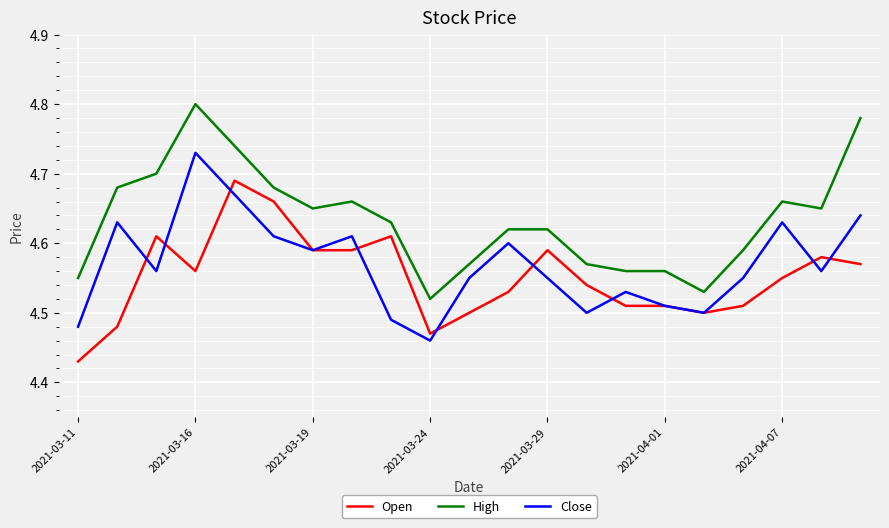

True or false: Open and High intersect in this chart.

False